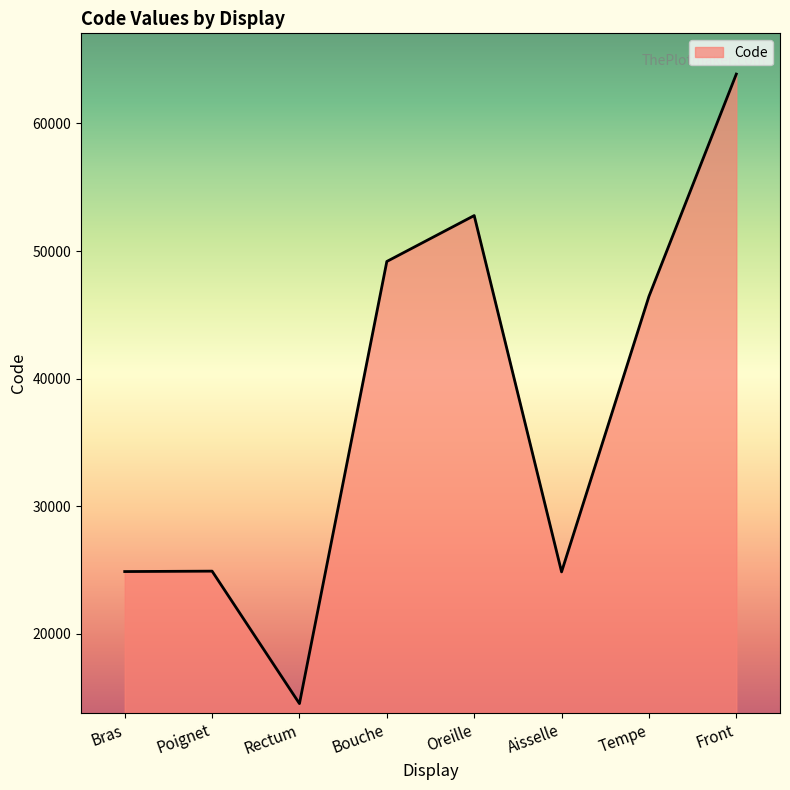

Which label corresponds to the smallest value in the chart?

Rectum